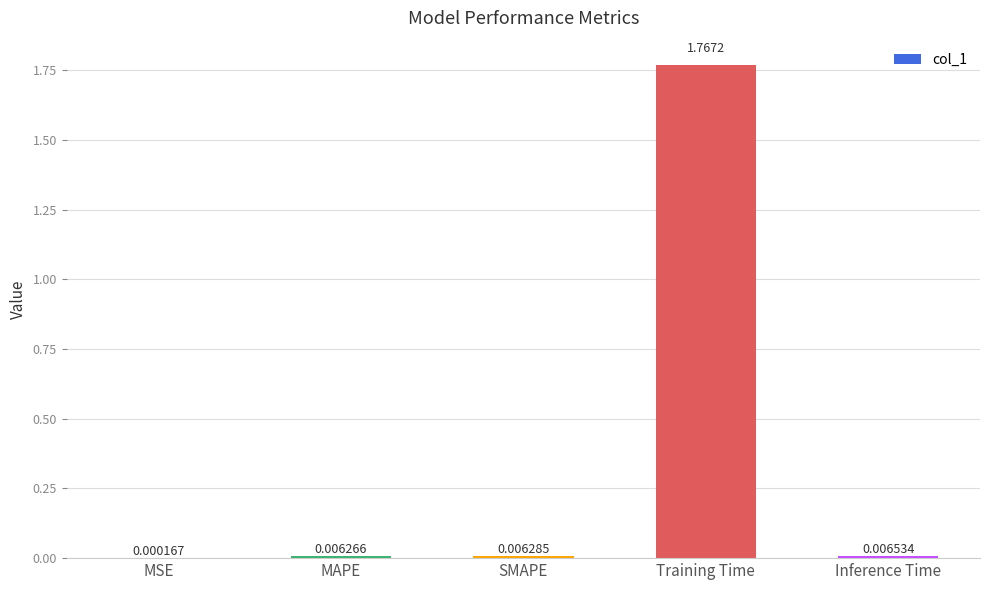

At which category does the chart reach its peak across all series?

Training Time